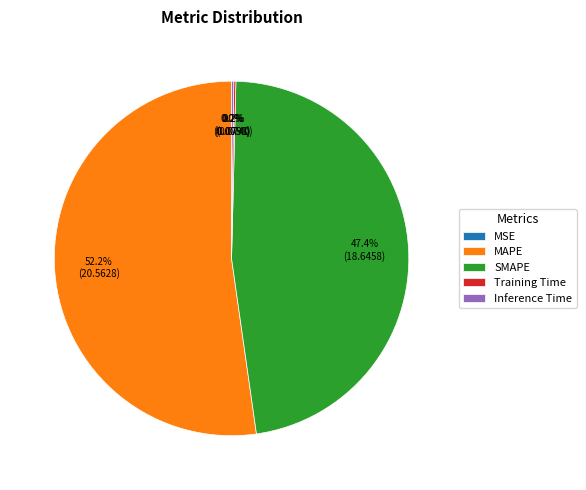

Do MAPE and SMAPE together represent more than half of the pie?

Yes